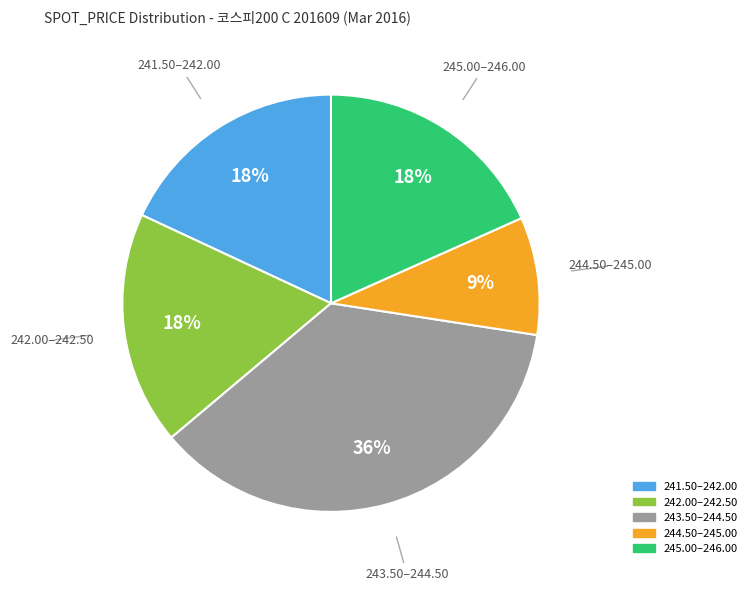

Is there any slice that represents more than half of the pie?

No